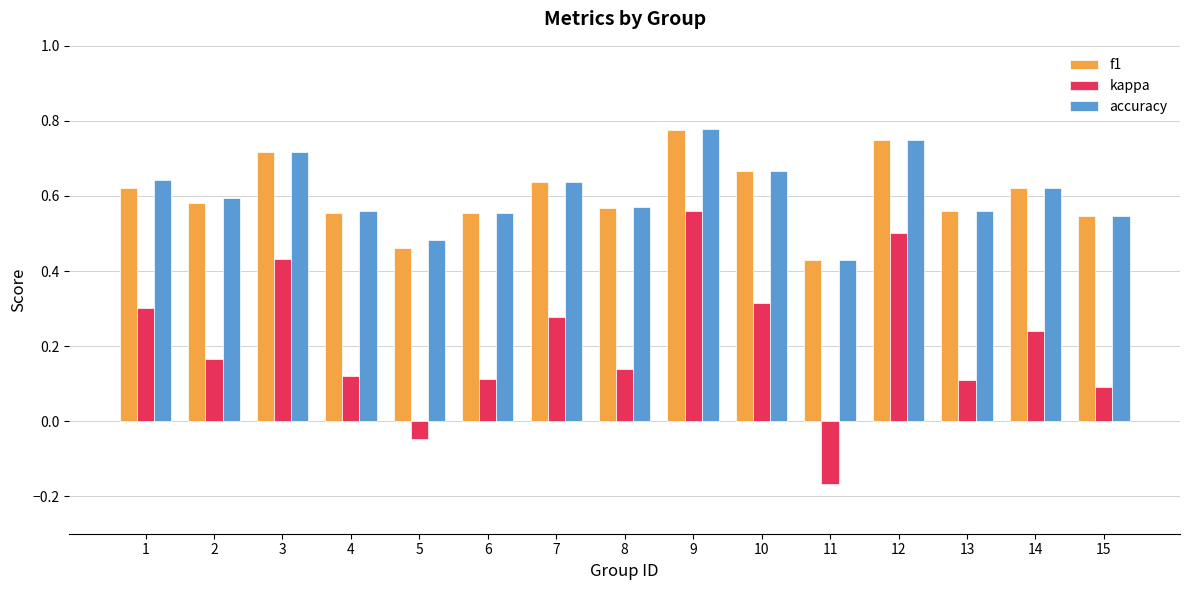

At which category is the sum across all series the highest?

9